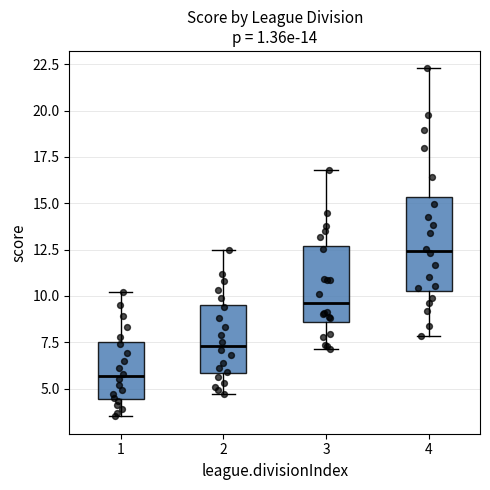

Where does the median line of the box at x = 3 sit on the y-axis? The values are not printed on the chart, so give them approximately, as read against the axis.

9.5